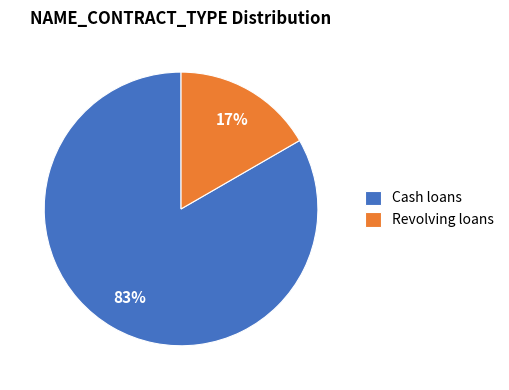

Combined, do Revolving loans and Cash loans account for over 50%?

Yes